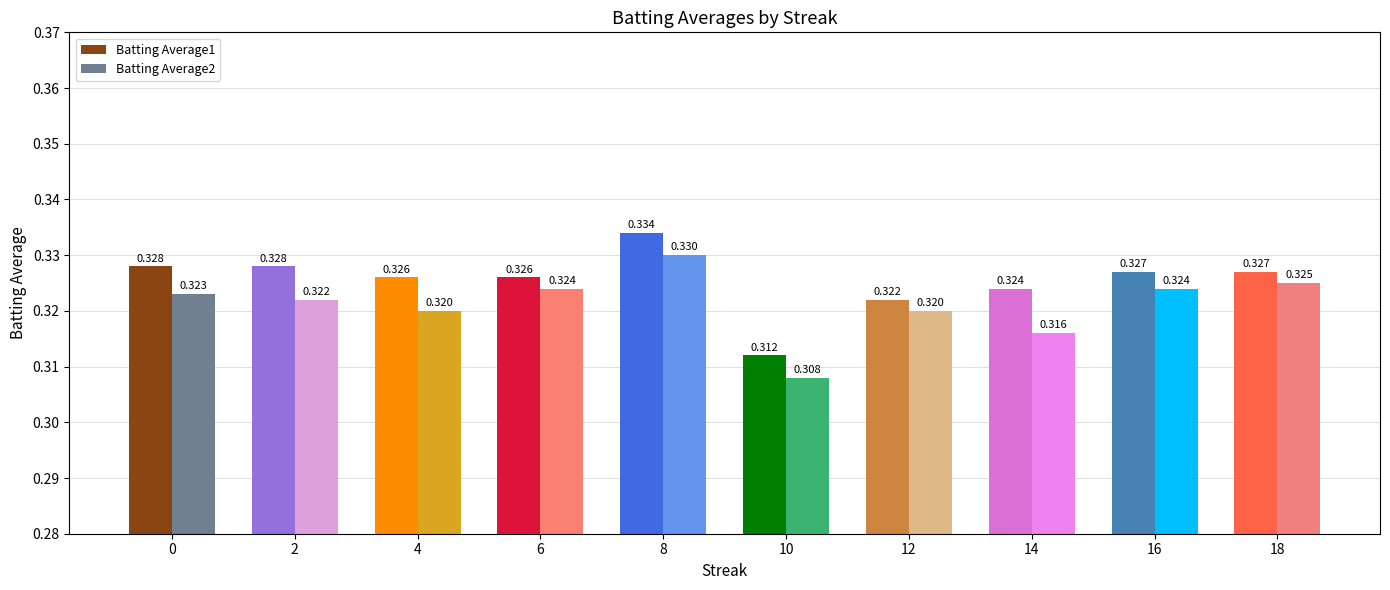

What is the total value across all series at 2?

0.7